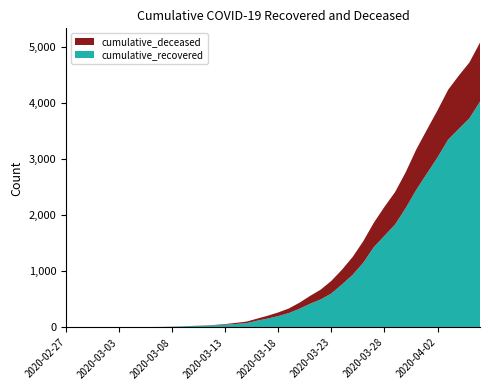

Reading left to right, extract all data points from this chart.

cumulative_recovered: 2020-02-27=3	2020-02-28=4	2020-02-29=4	2020-03-01=4	2020-03-02=5	2020-03-03=6	2020-03-04=8	2020-03-05=9	2020-03-06=9	2020-03-07=10	2020-03-08=14	2020-03-09=20	2020-03-10=27	2020-03-11=33	2020-03-12=40	2020-03-13=50	2020-03-14=63	2020-03-15=77	2020-03-16=121	2020-03-17=159	2020-03-18=204	2020-03-19=258	2020-03-20=335	2020-03-21=424	2020-03-22=501	2020-03-23=607	2020-03-24=768	2020-03-25=938	2020-03-26=1154	2020-03-27=1434	2020-03-28=1635	2020-03-29=1837	2020-03-30=2130	2020-03-31=2456	2020-04-01=2746	2020-04-02=3034	2020-04-03=3350	2020-04-04=3541	2020-04-05=3730	2020-04-06=4027
cumulative_deceased: 2020-02-27=0	2020-02-28=0	2020-02-29=0	2020-03-01=0	2020-03-02=0	2020-03-03=0	2020-03-04=0	2020-03-05=0	2020-03-06=0	2020-03-07=1	2020-03-08=2	2020-03-09=2	2020-03-10=2	2020-03-11=4	2020-03-12=6	2020-03-13=11	2020-03-14=20	2020-03-15=28	2020-03-16=37	2020-03-17=51	2020-03-18=65	2020-03-19=82	2020-03-20=108	2020-03-21=140	2020-03-22=175	2020-03-23=225	2020-03-24=263	2020-03-25=319	2020-03-26=384	2020-03-27=435	2020-03-28=517	2020-03-29=578	2020-03-30=639	2020-03-31=720	2020-04-01=781	2020-04-02=839	2020-04-03=890	2020-04-04=950	2020-04-05=996	2020-04-06=1054